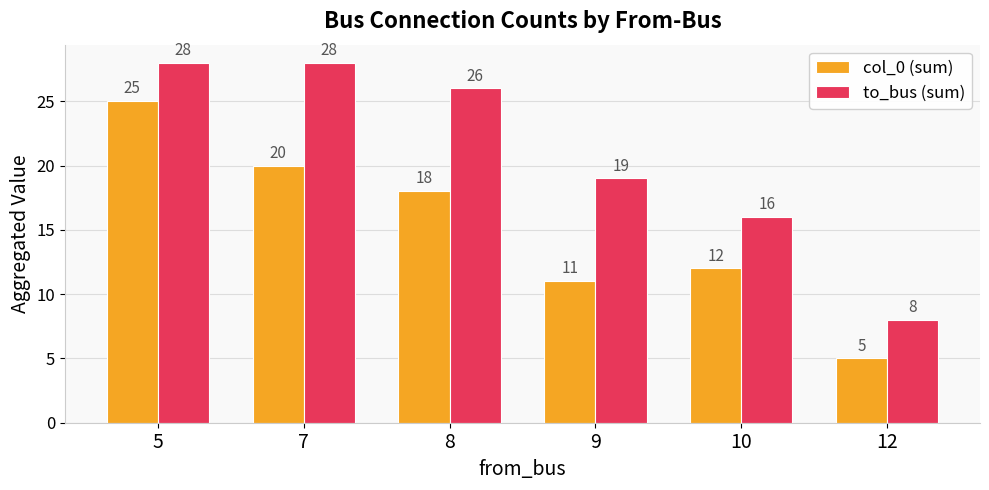

Reading left to right, extract all data points from this chart.

col_0 (sum): 5=25	7=20	8=18	9=11	10=12	12=5
to_bus (sum): 5=28	7=28	8=26	9=19	10=16	12=8